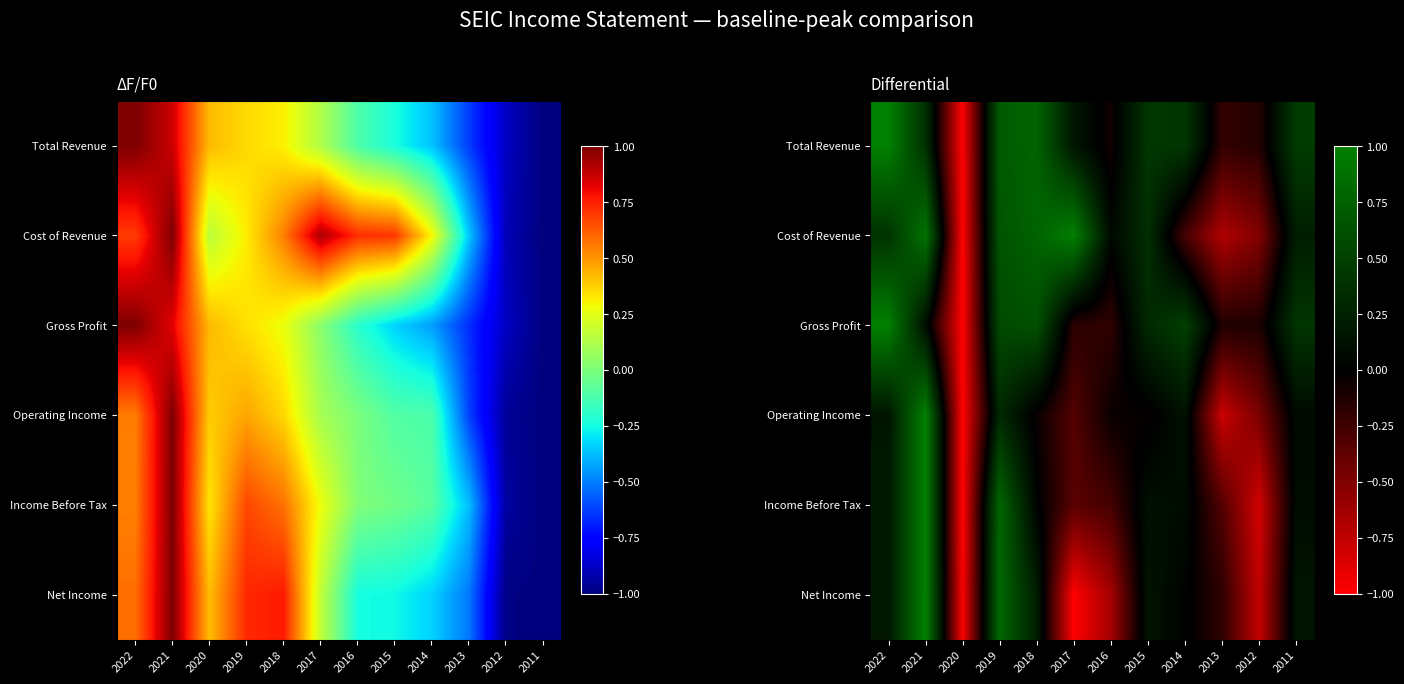

How many data points does each series have?

12